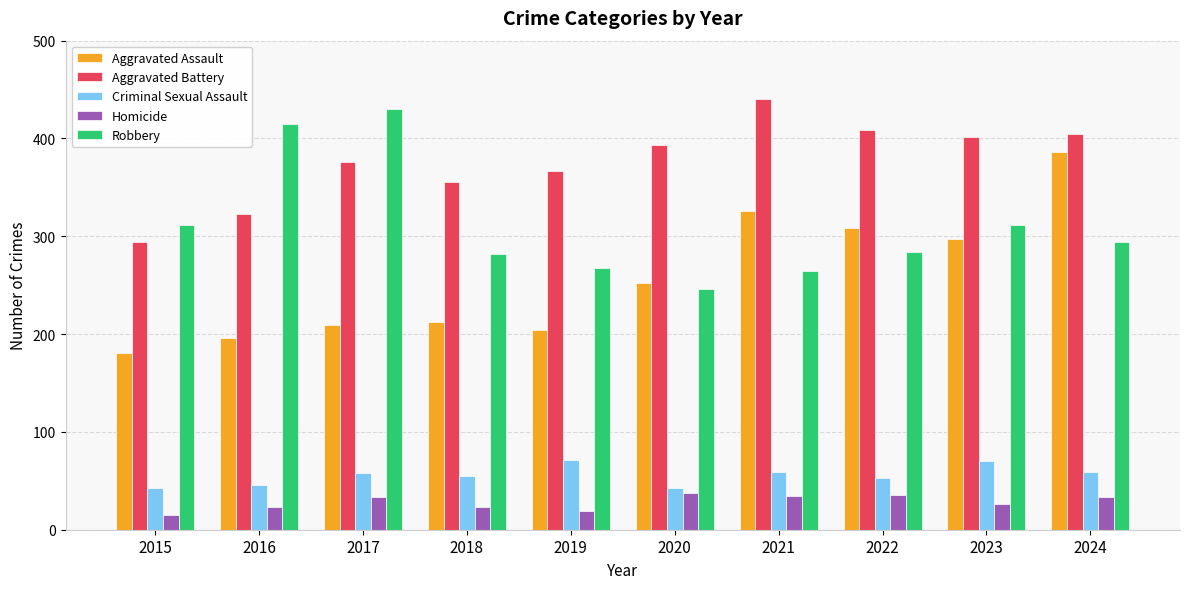

At which category is the sum across all series the highest?

2024